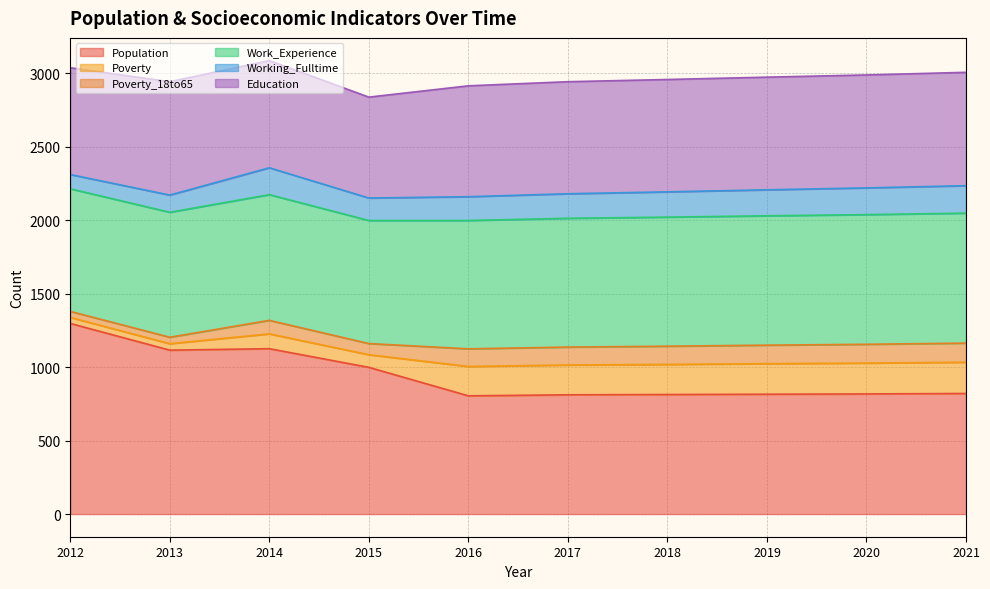

How many series are shown in this chart?

6